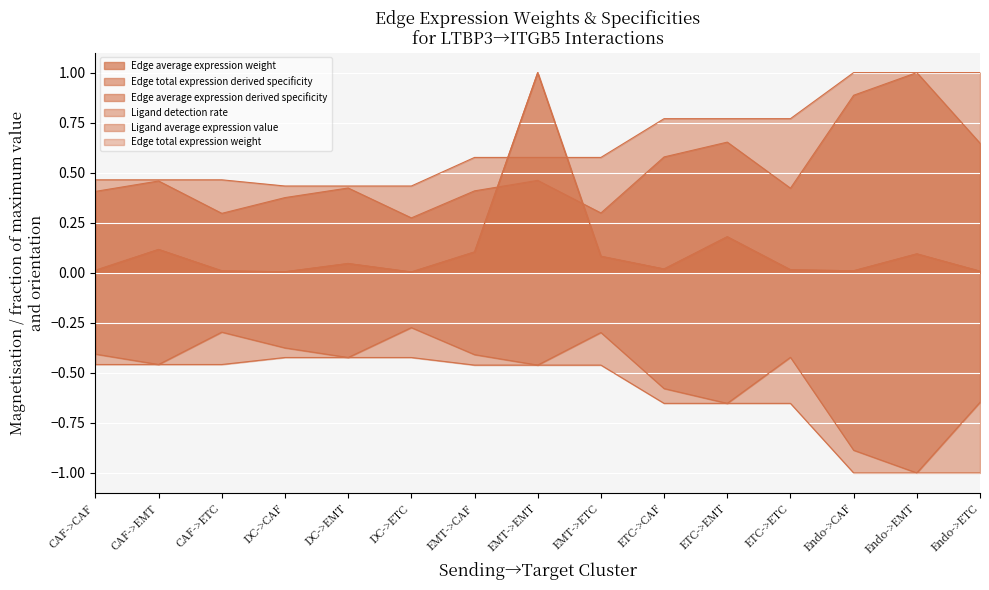

Which series ends up on top after the final intersection of Ligand detection rate and Edge total expression derived specificity?

Ligand detection rate